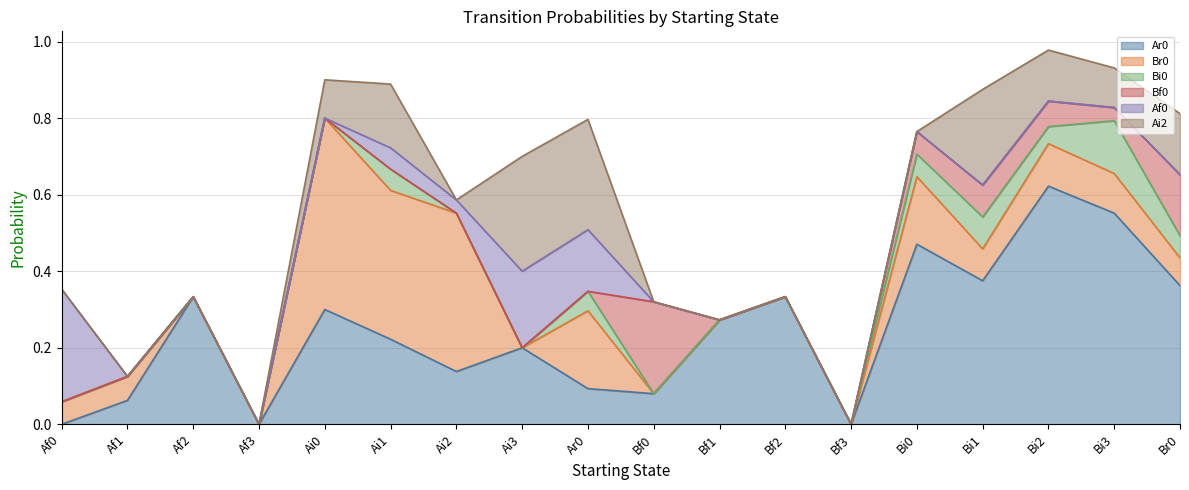

What is the difference between the maximum and second lowest values in the Af0 series?

0.3